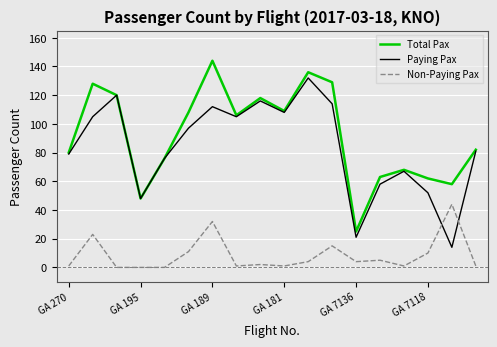

What is the maximum value shown in the chart?

144